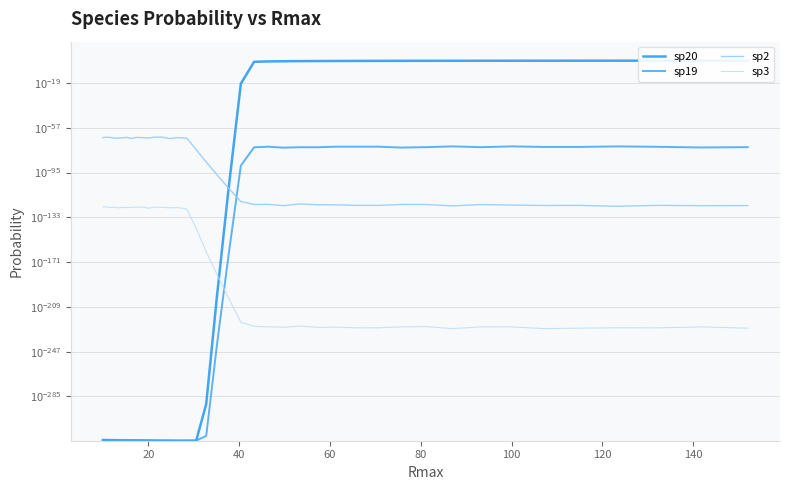

After their last crossing, which series has the higher values: sp20 or sp3?

sp20